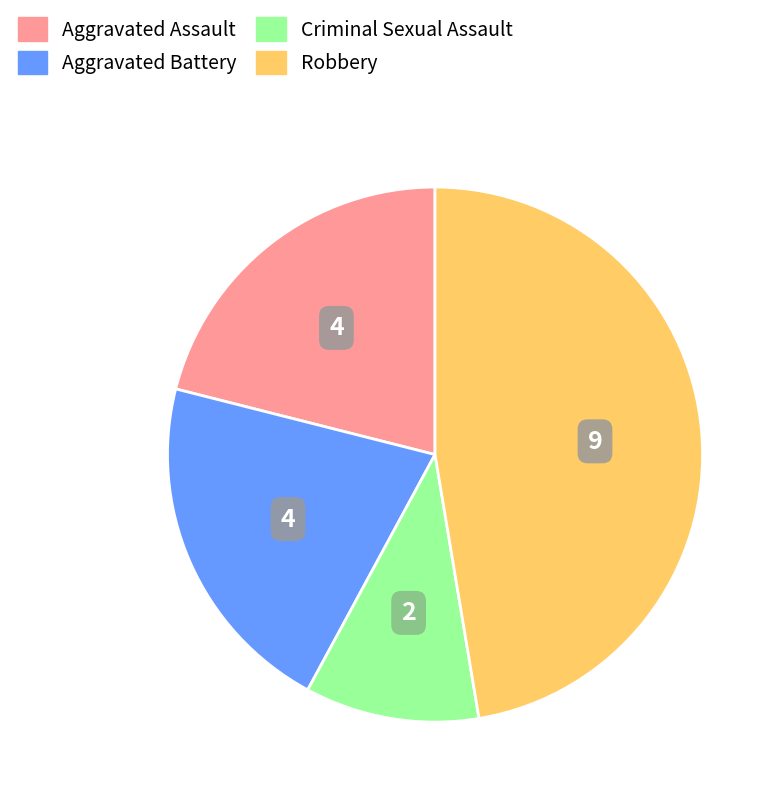

Is there a majority slice in this chart?

No